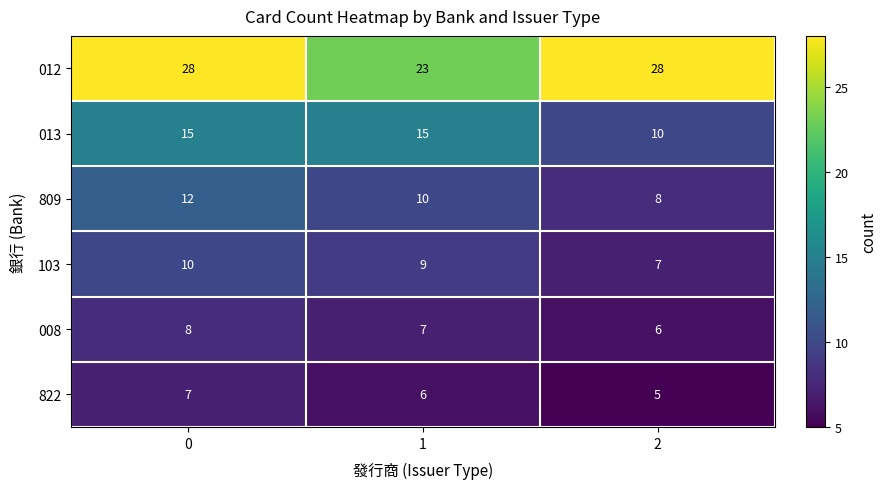

Reading left to right, transcribe all the data shown in this chart.

012: 0=28	1=23	2=28
013: 0=15	1=15	2=10
809: 0=12	1=10	2=8
103: 0=10	1=9	2=7
008: 0=8	1=7	2=6
822: 0=7	1=6	2=5